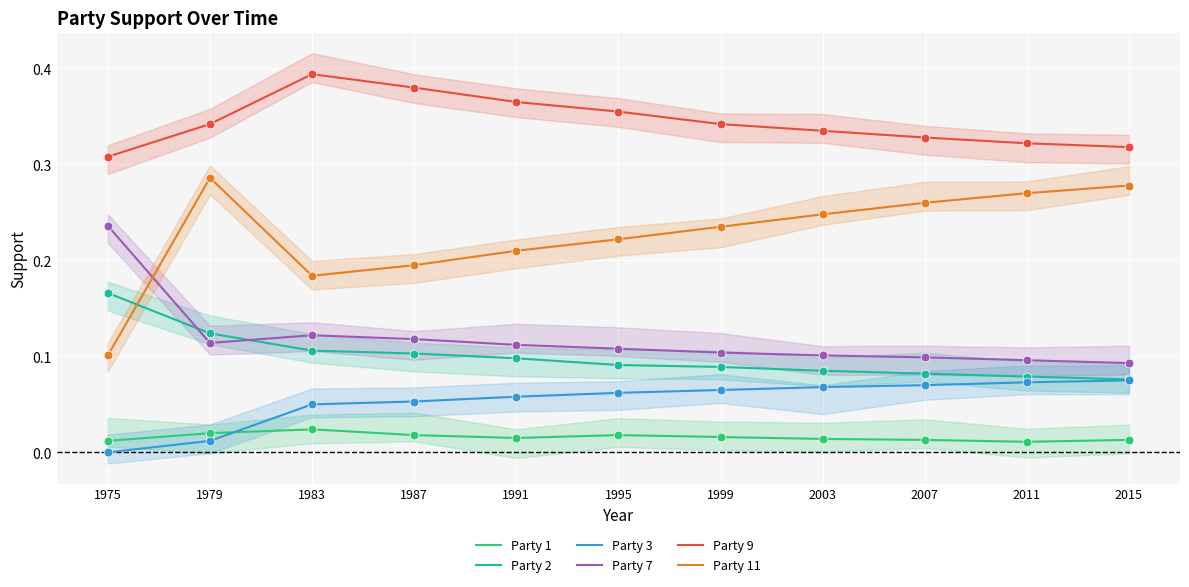

Which series contains the highest Y value?

Party 9